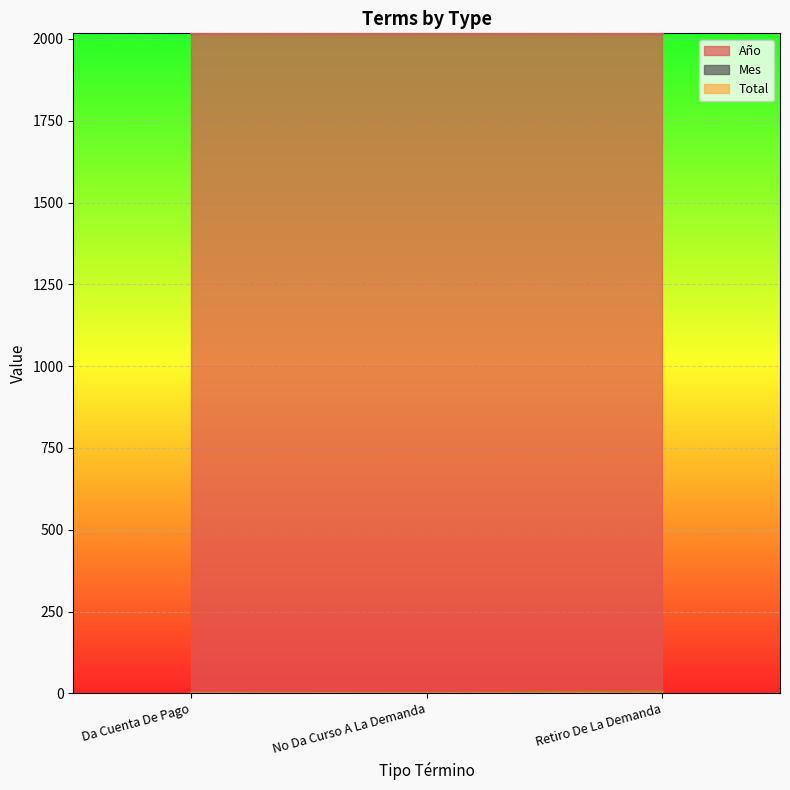

Reading left to right, list all the values displayed in this chart.

Año: Da Cuenta De Pago=2017	No Da Curso A La Demanda=2017	Retiro De La Demanda=2017
Mes: Da Cuenta De Pago=1	No Da Curso A La Demanda=1	Retiro De La Demanda=1
Total: Da Cuenta De Pago=2	No Da Curso A La Demanda=1	Retiro De La Demanda=5